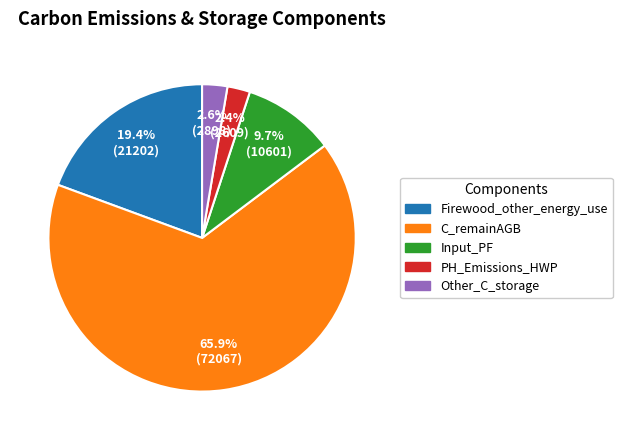

True or false: PH_Emissions_HWP accounts for 2% of the total.

True